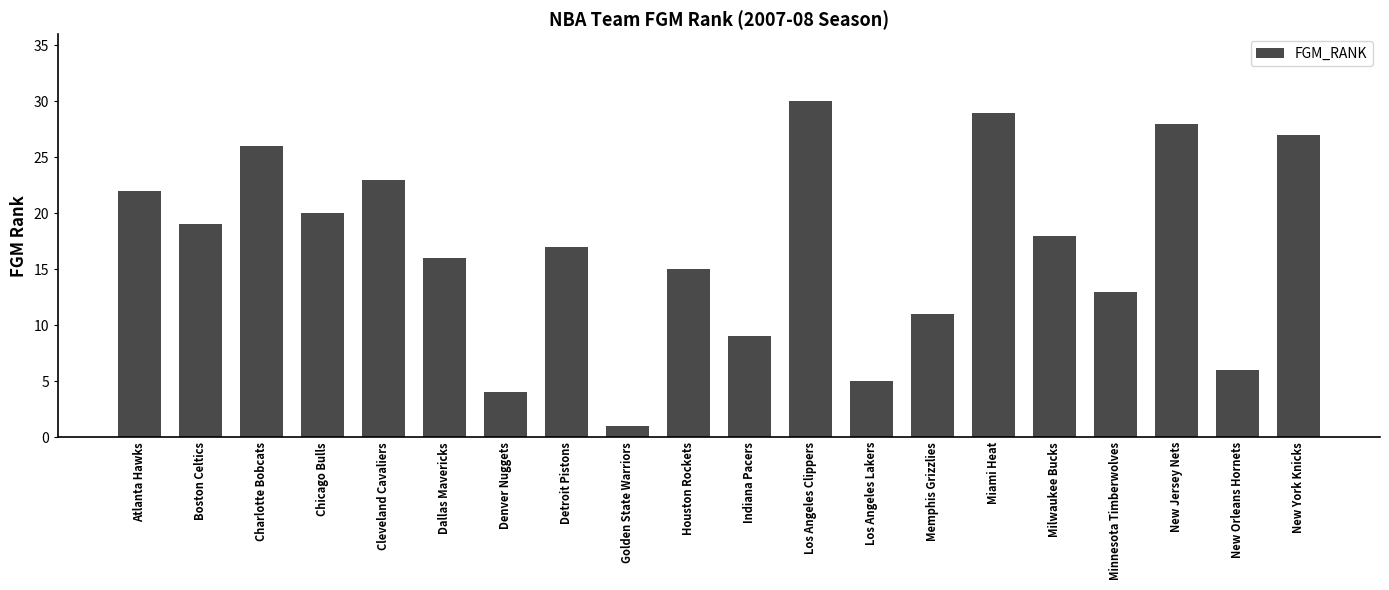

What is the ratio of the value at New Jersey Nets to the value at New York Knicks?

1.0